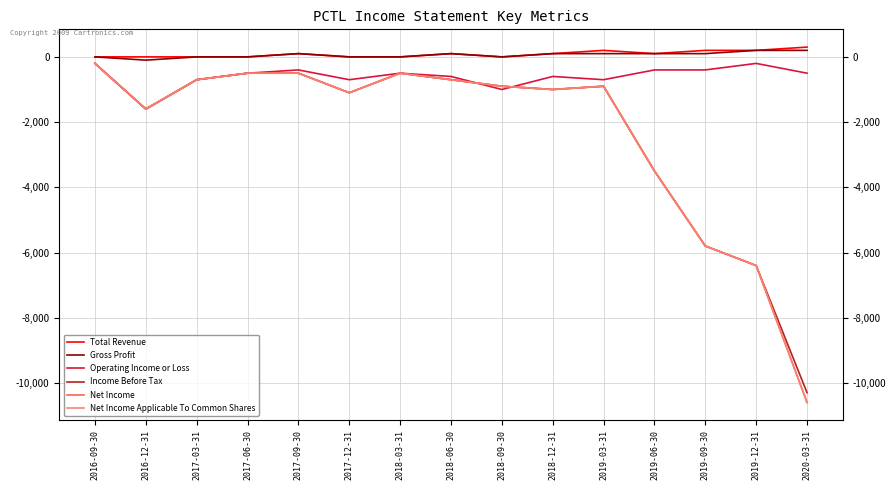

How many categories are shown in the chart?

15